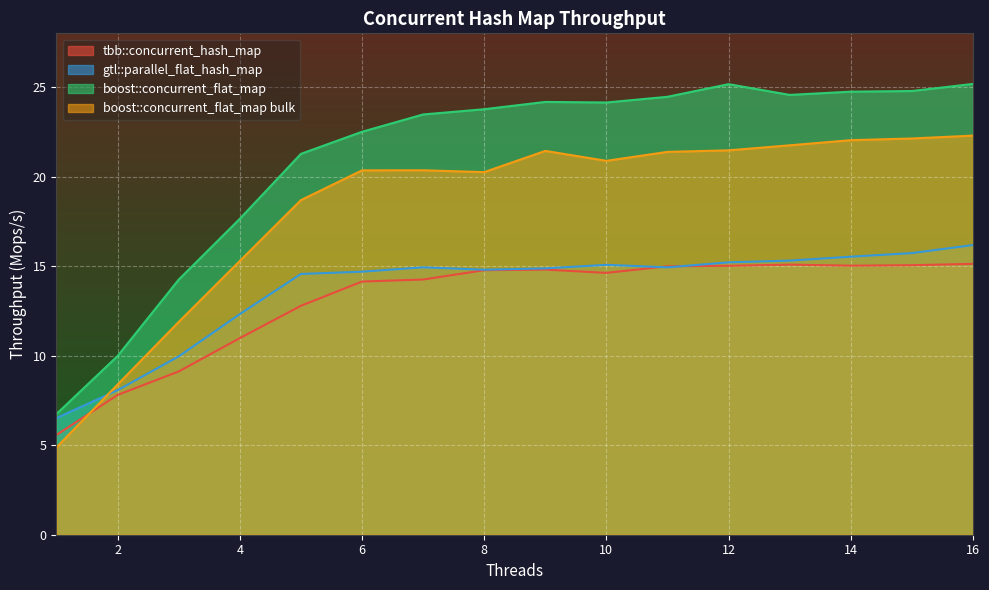

Where does the boost::concurrent_flat_map series first go above 24?

9